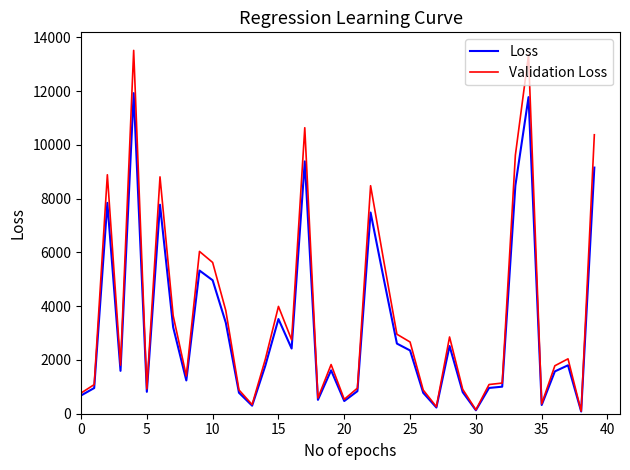

What is the maximum value for Loss?

11920.8